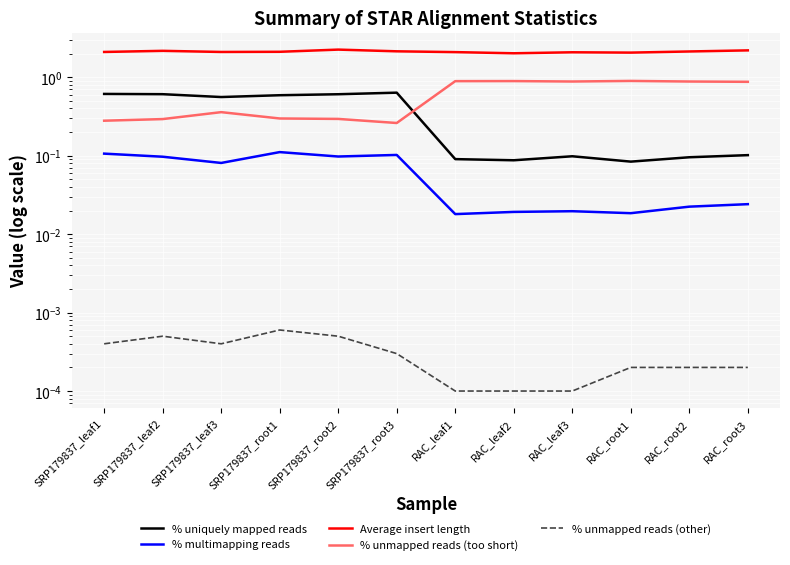

The value of % multimapping reads at SRP179837_leaf2 is 0.1. True or false?

True